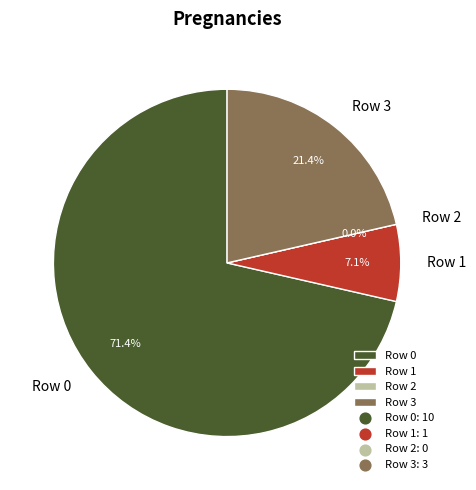

Combined, do Row 3 and Row 0 account for over 50%?

Yes